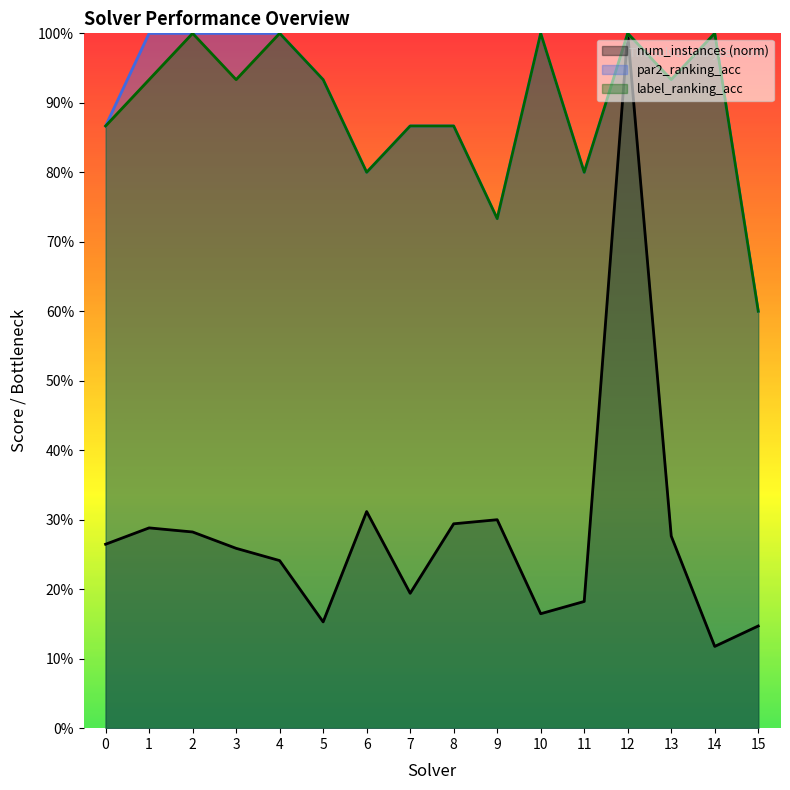

What is the value of the label_ranking_acc point at the 14th from the left?

0.9